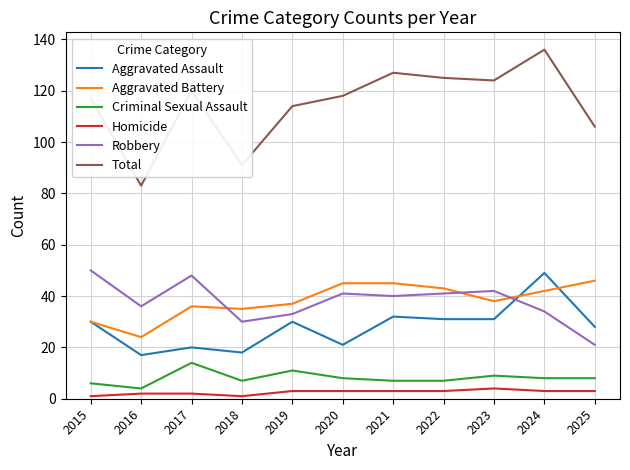

Reading left to right, transcribe all the data shown in this chart.

Aggravated Assault: 30	17	20	18	30	21	32	31	31	49	28
Aggravated Battery: 30	24	36	35	37	45	45	43	38	42	46
Criminal Sexual Assault: 6	4	14	7	11	8	7	7	9	8	8
Homicide: 1	2	2	1	3	3	3	3	4	3	3
Robbery: 50	36	48	30	33	41	40	41	42	34	21
Total: 117	83	120	91	114	118	127	125	124	136	106